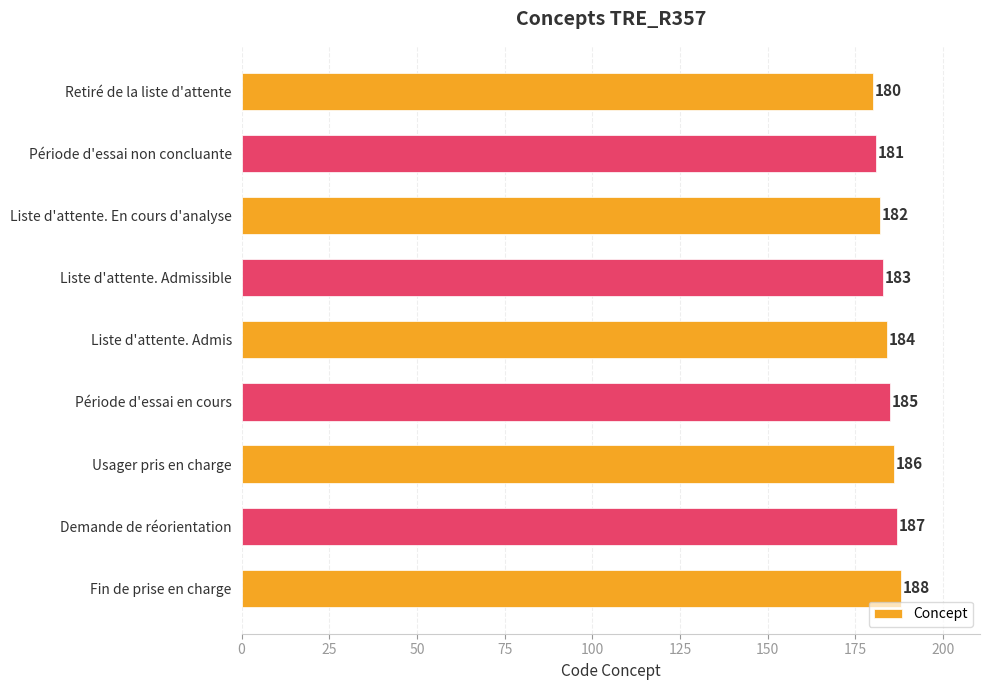

True or false: the data shows 182 at Liste d'attente. En cours d'analyse.

True